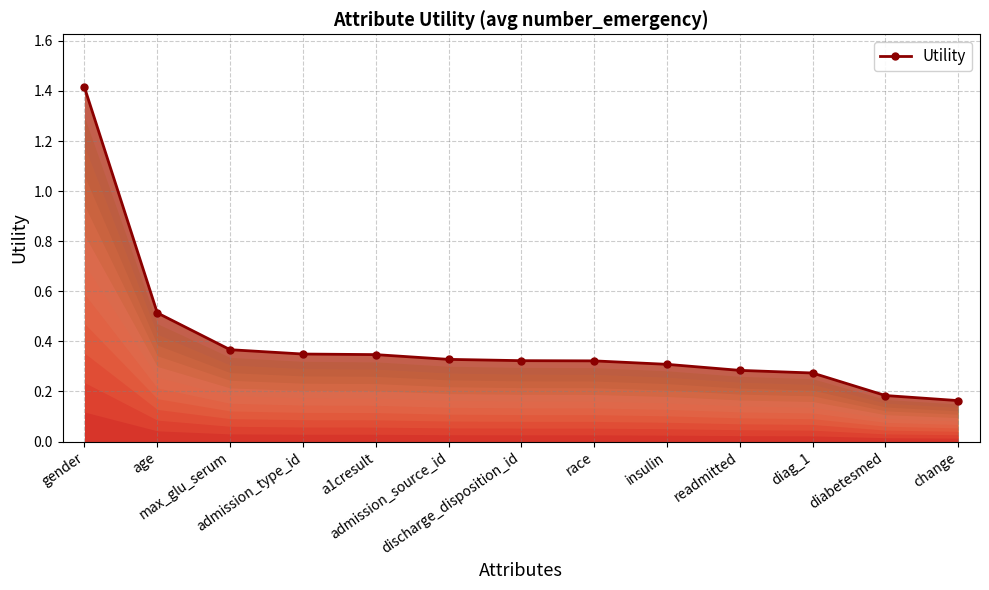

Does the chart display data point markers on the line(s)?

Yes